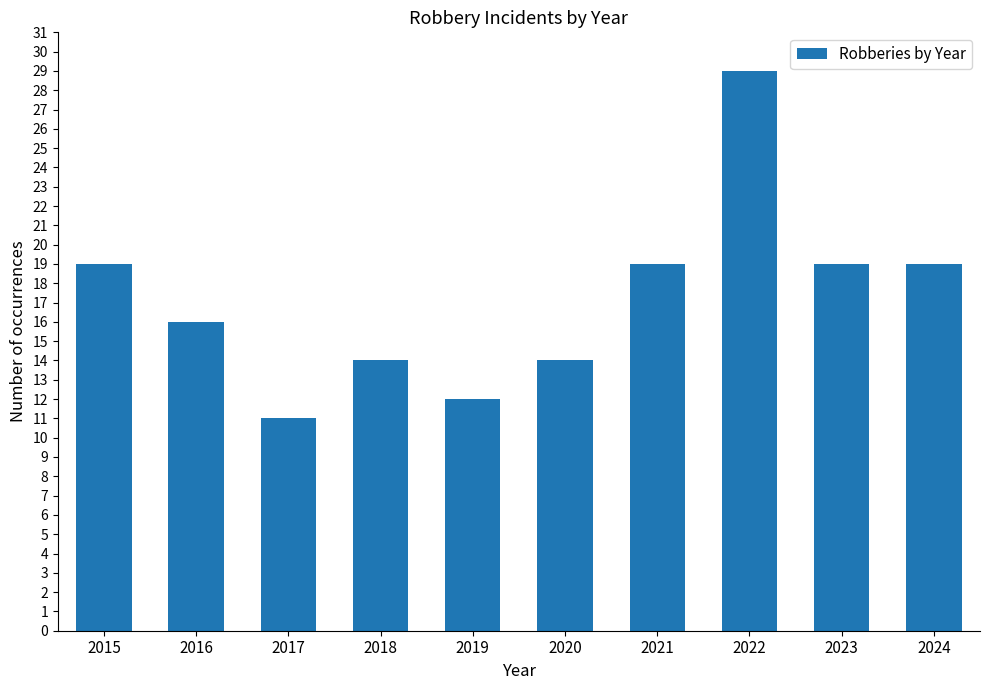

What is the approximate value at 2016, to the nearest 5?

15